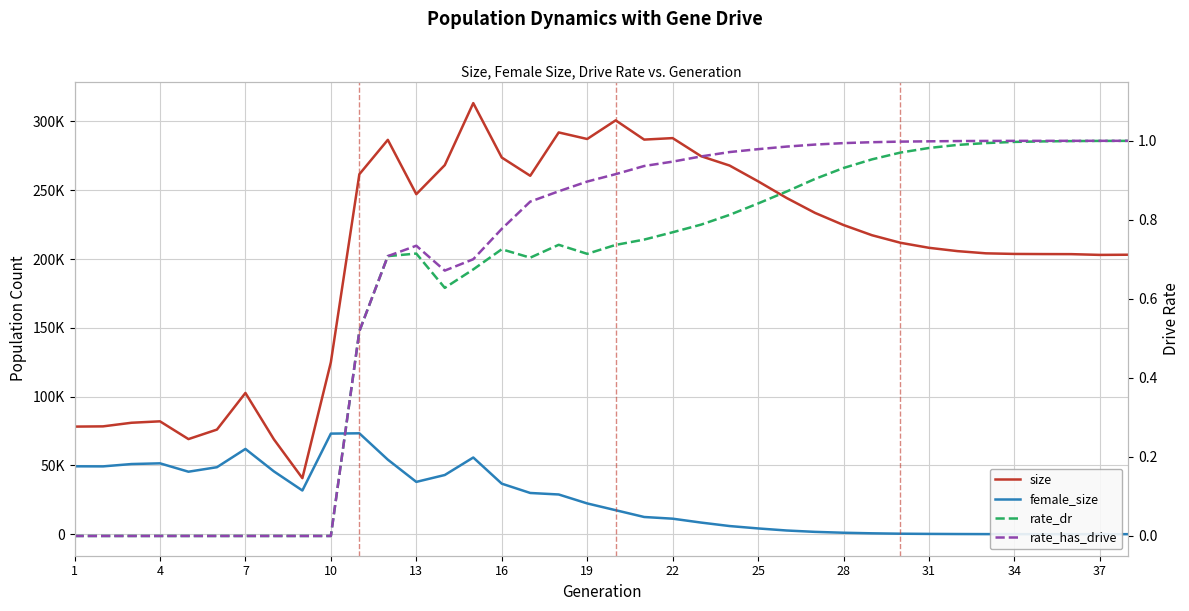

The female_size series shows 843.6 at 28. True or false?

False